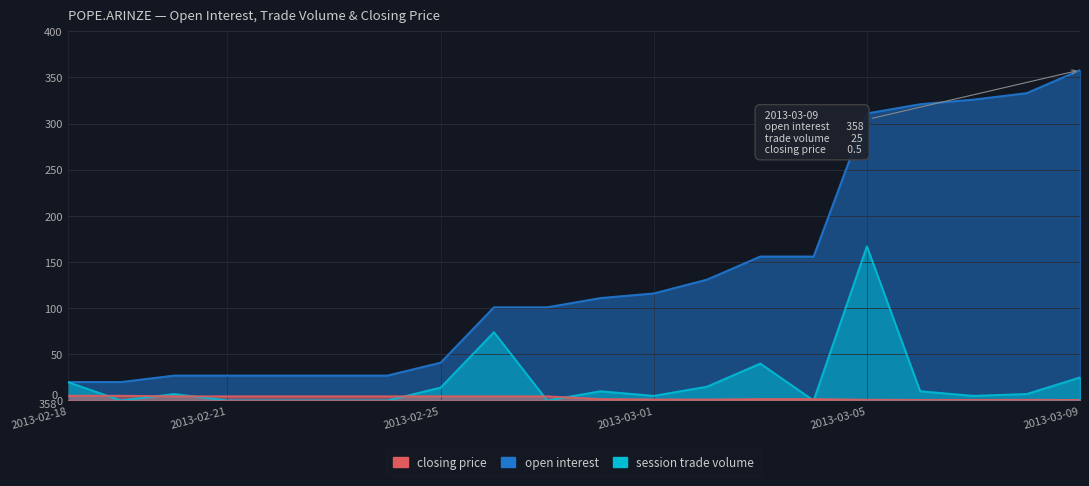

Reading left to right, extract all data points from this chart.

open interest: 20.0	20.0	27.0	27.0	27.0	27.0	27.0	41.0	101.0	101.0	111.0	116.0	131.0	156.0	156.0	311.0	321.0	326.0	333.0	358.0
session trade volume: 20.0	0.0	7.0	0.0	0.0	0.0	0.0	14.0	74.0	0.0	10.0	5.0	15.0	40.0	0.0	167.0	10.0	5.0	7.0	25.0
closing price: 5.1	5.1	4.5	4.5	4.5	4.5	4.5	4.5	4.5	4.5	1.5	1.1	1.0	1.5	1.5	0.8	0.6	0.6	0.7	0.5